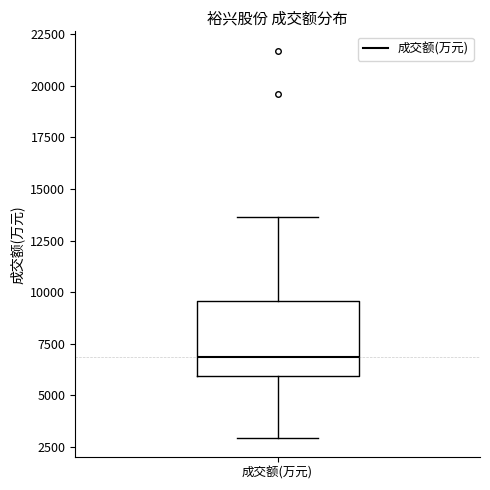

Transcribe this box plot: give where the median line is, the range the box spans, and where the two whiskers end, as read against the y-axis. The values are not printed on the chart, so give them approximately, as read against the axis.

median 7000, box 6000 to 9500, whiskers 3000 to 13500